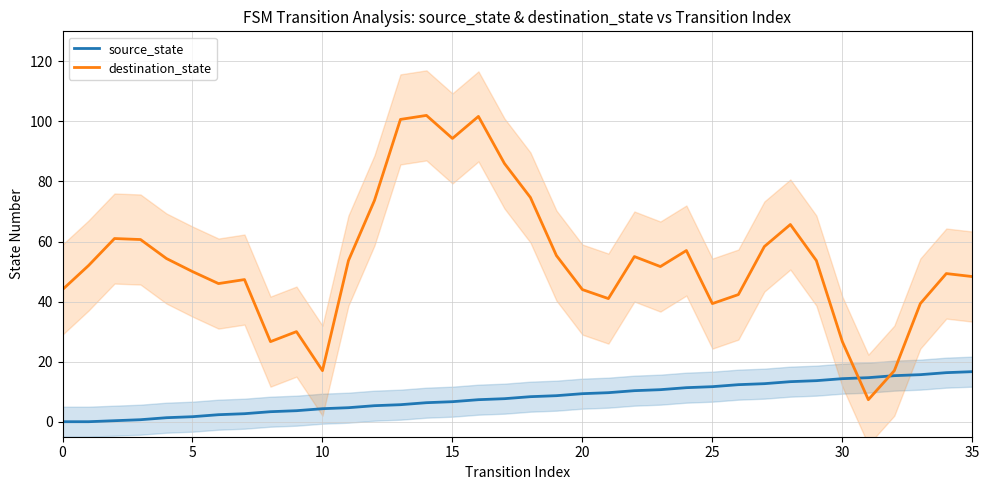

How many values in the destination_state series are below 52?

18